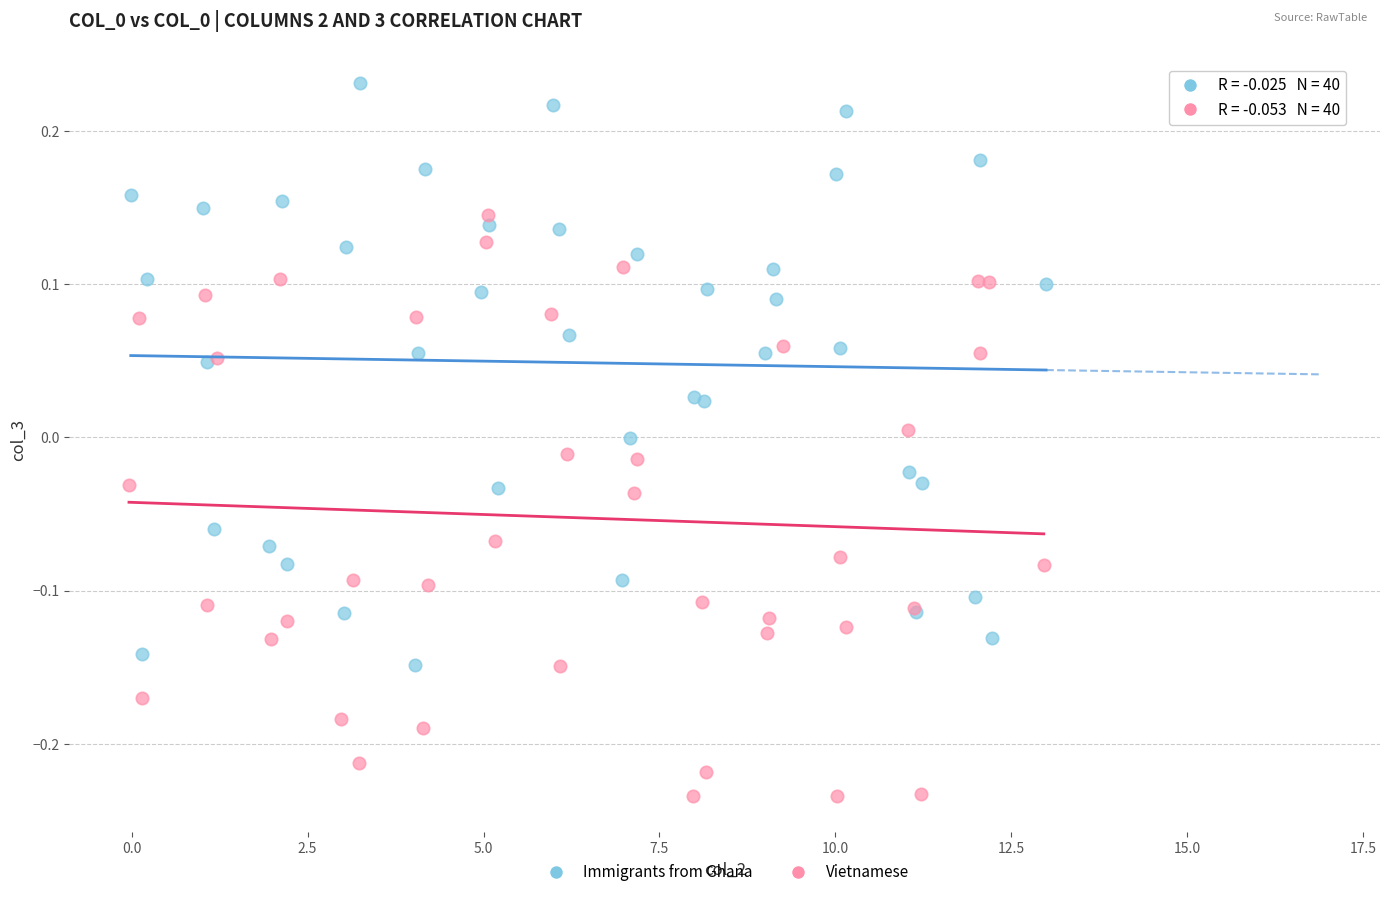

Which series reaches the maximum Y coordinate?

Immigrants from Ghana